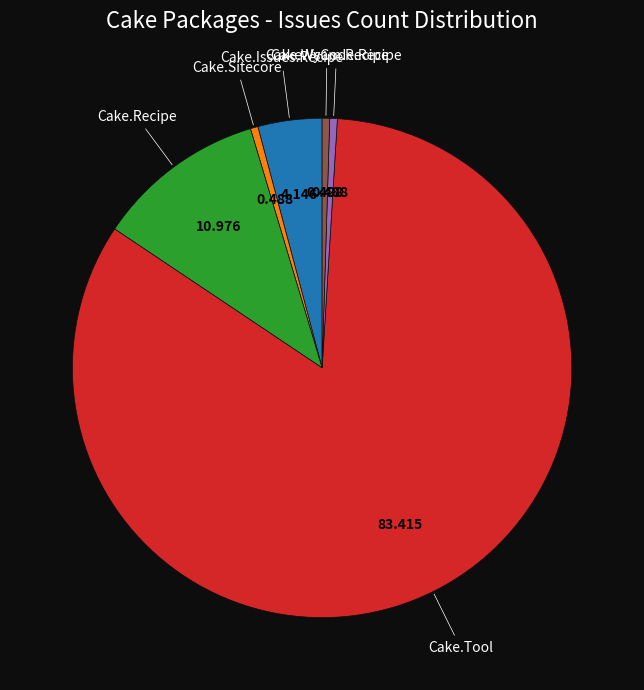

Is there a majority slice in this chart?

Yes